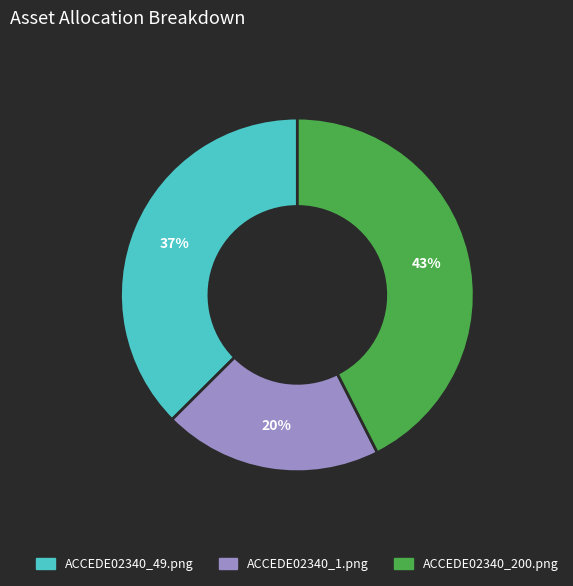

To the nearest percent, what percentage of the pie is ACCEDE02340_1.png?

20%